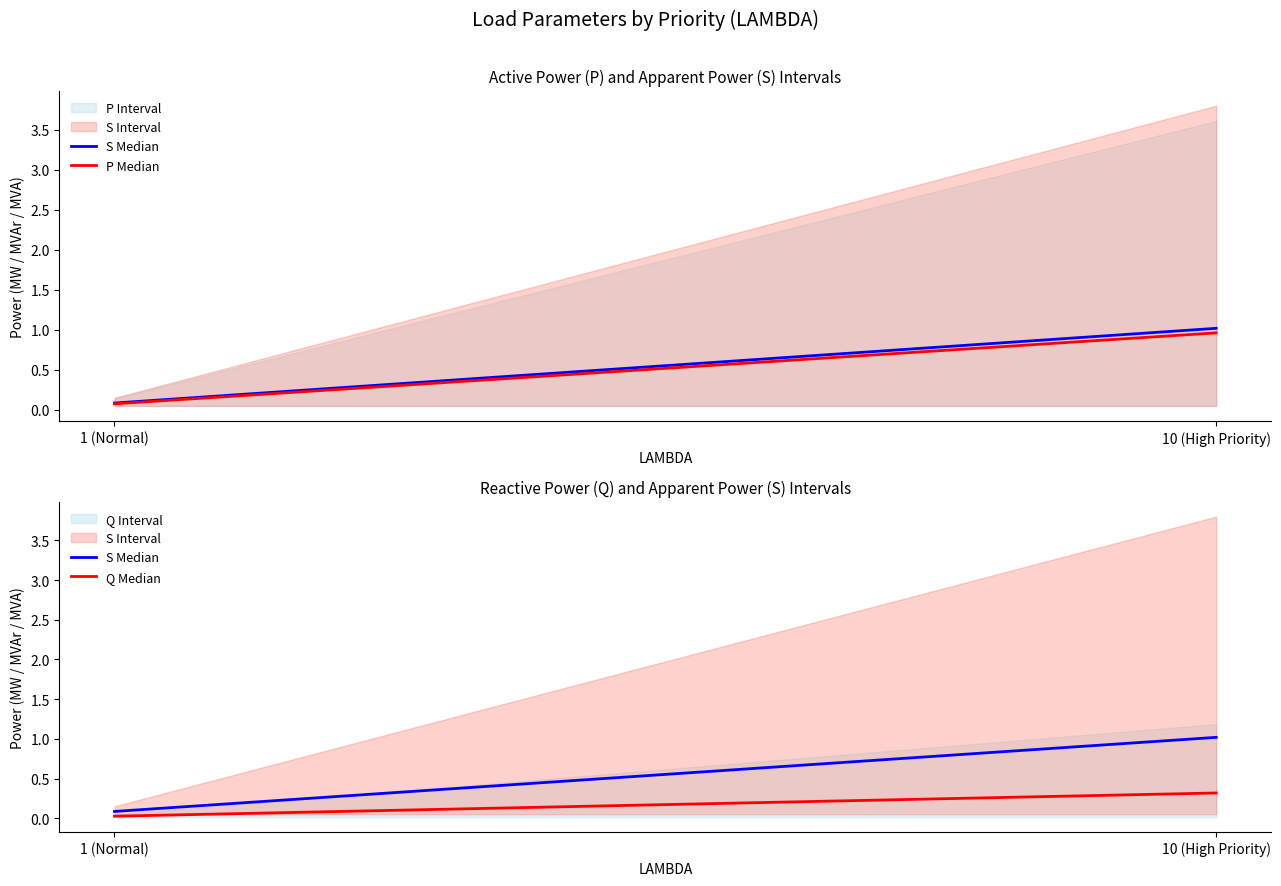

The Q Median series shows 0.0 at 1 (Normal). True or false?

False